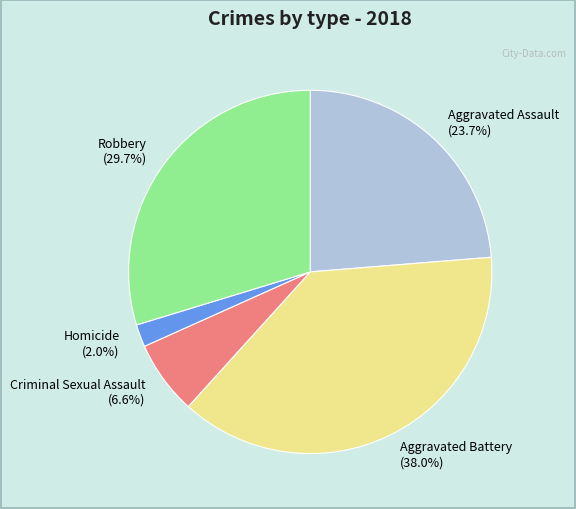

To the nearest percent, what portion does Robbery represent?

30%